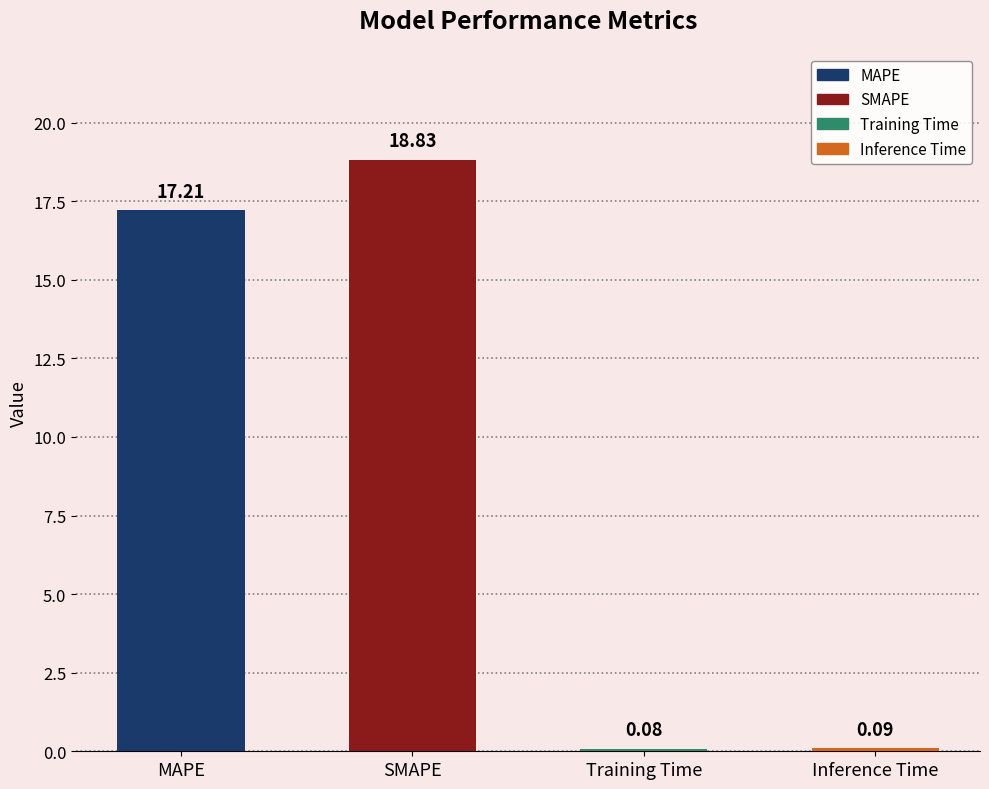

Read the value at Training Time.

0.1